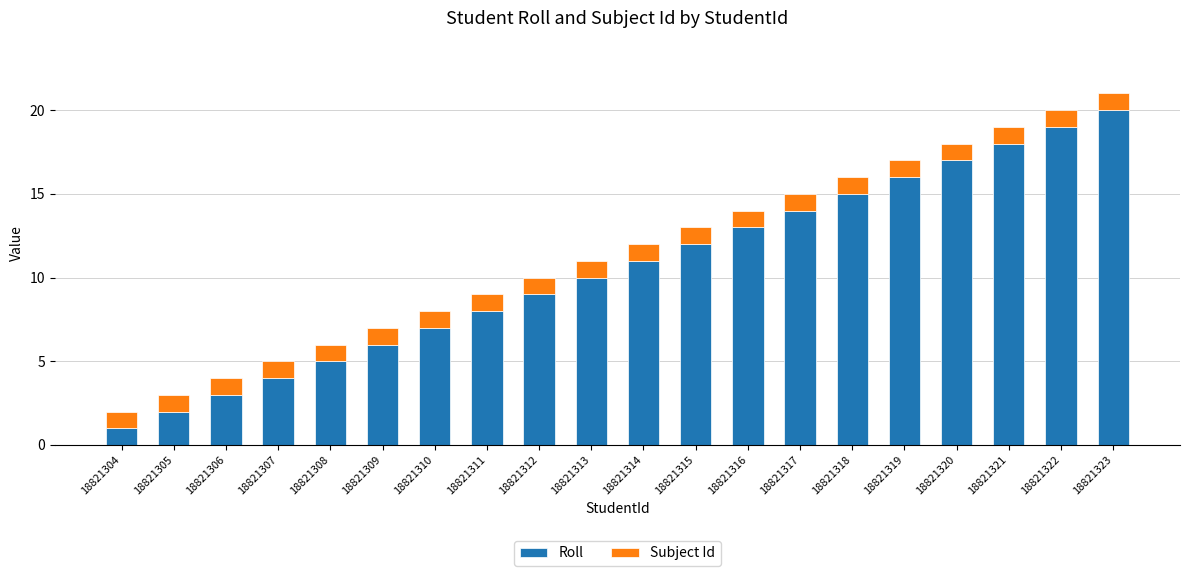

Where is Roll nearest to the value 10?

18821313